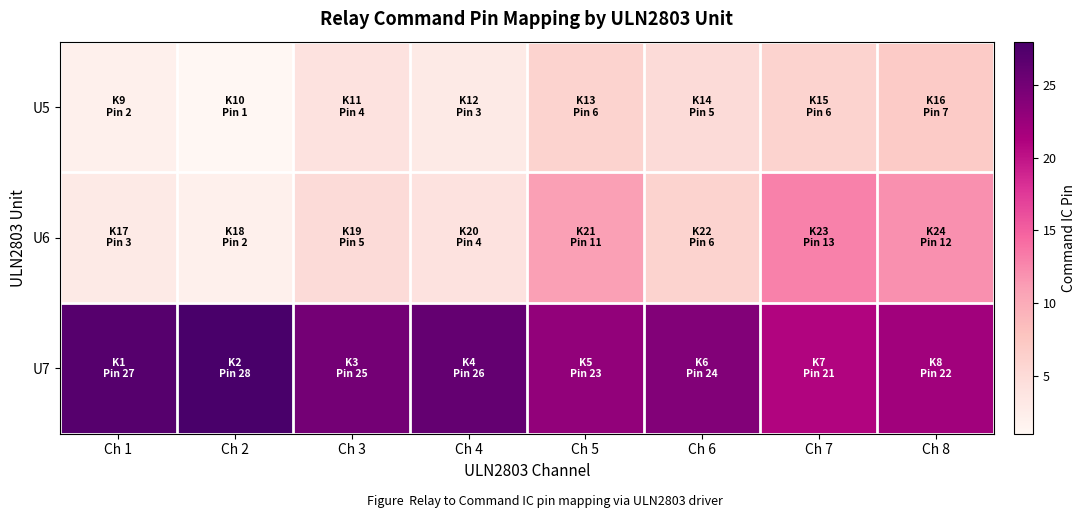

Which label corresponds to the largest value in the chart?

Ch 2